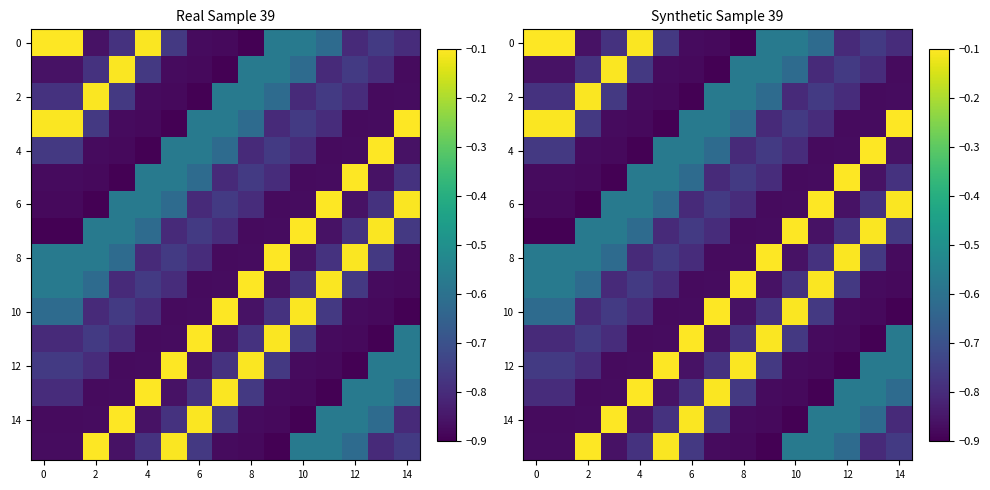

What is the lowest value of the 14 series?

-0.9